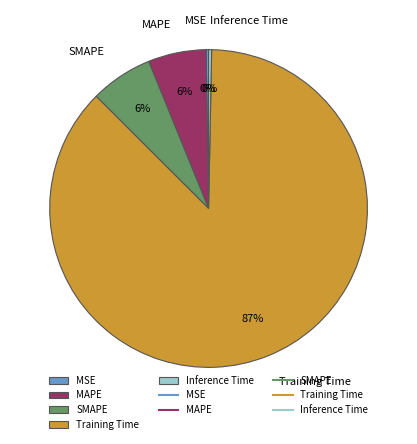

Between Training Time and MAPE, which is larger?

Training Time